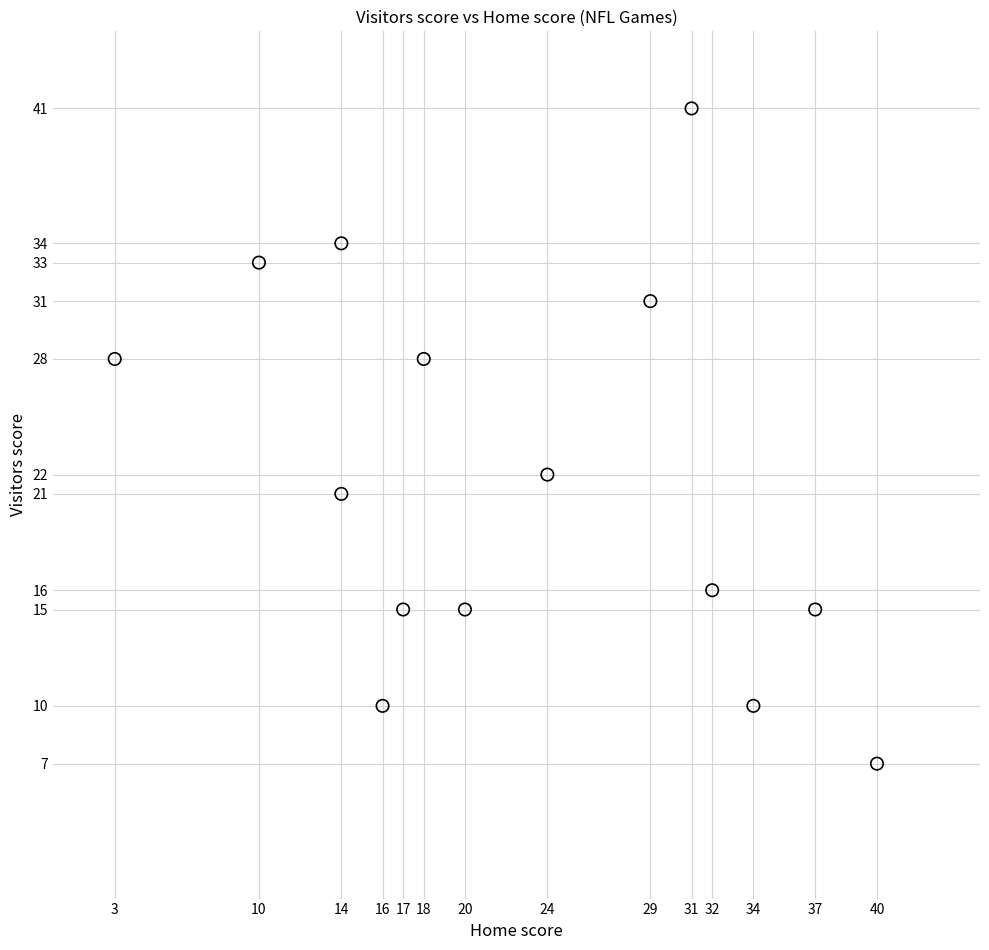

What is the range of X values (max minus min)?

37